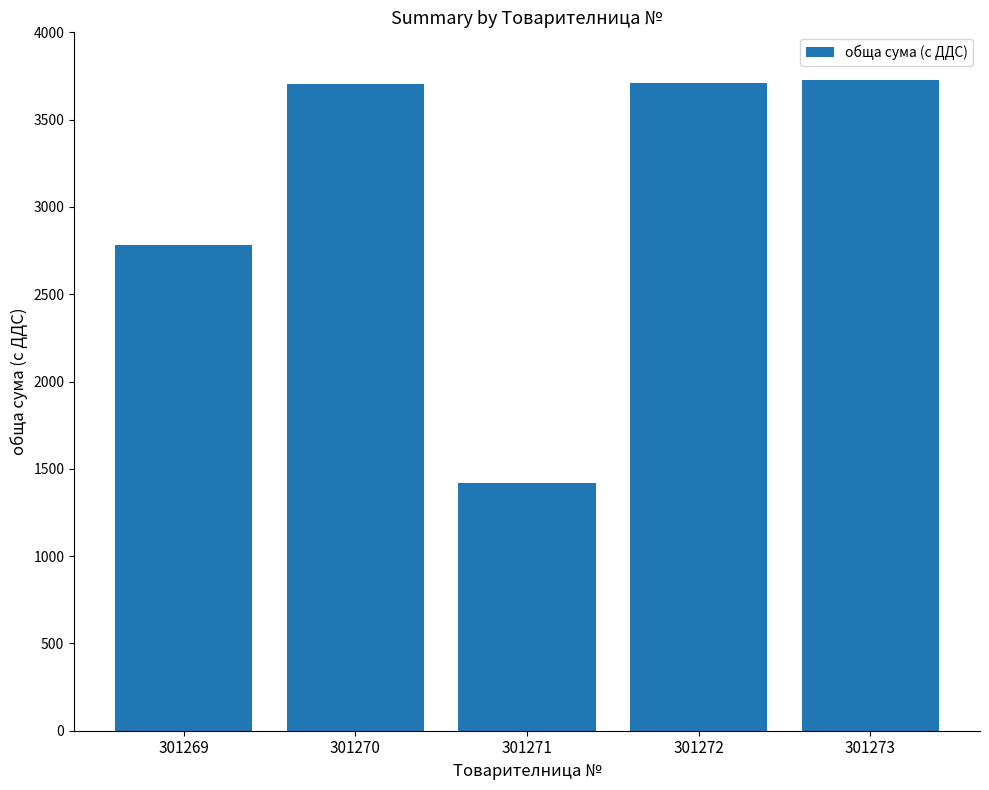

Is it true that the value at 301272 is 3708.1?

True